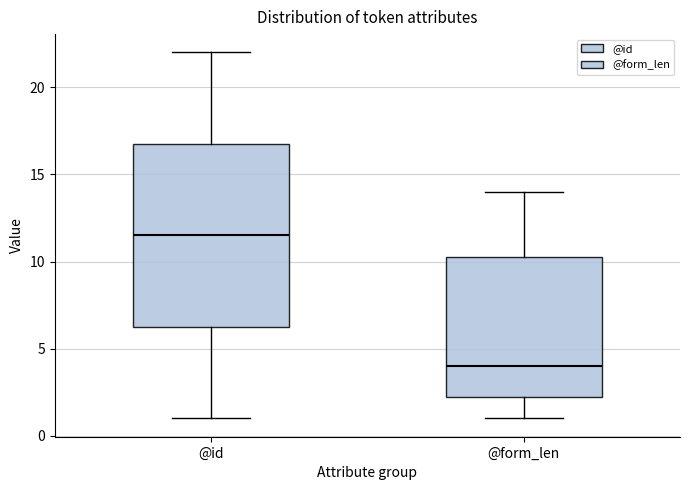

Comparing the boxes themselves (not the whiskers), which one is the tallest?

@id